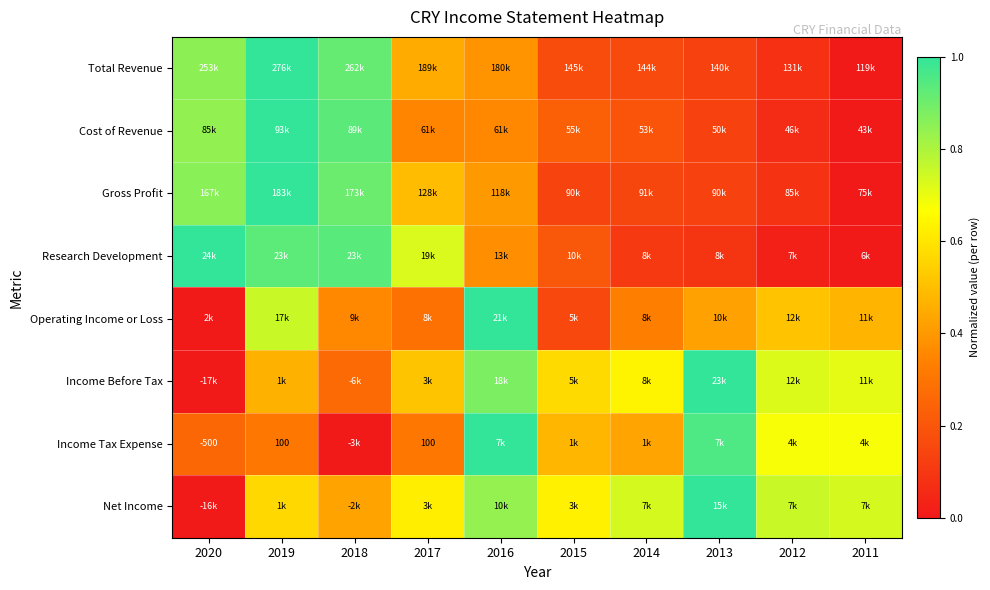

Which has a higher value, 2016 or 2017?

2017